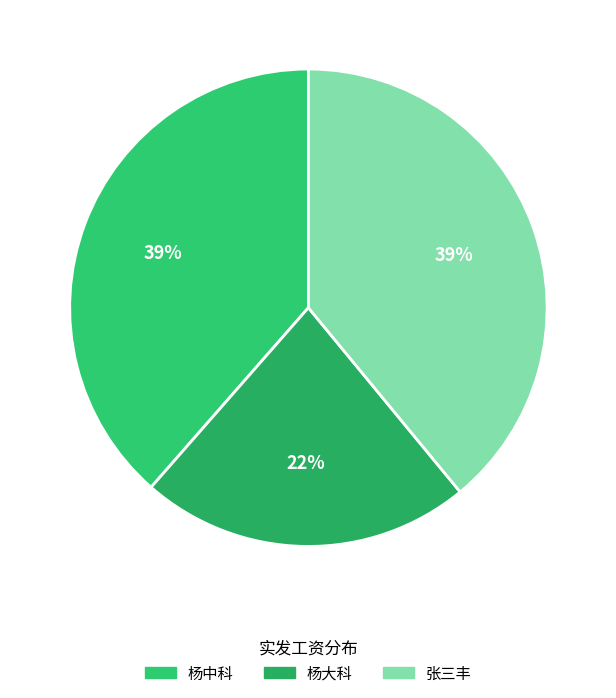

The 张三丰 slice represents 46% of the pie. True or false?

False